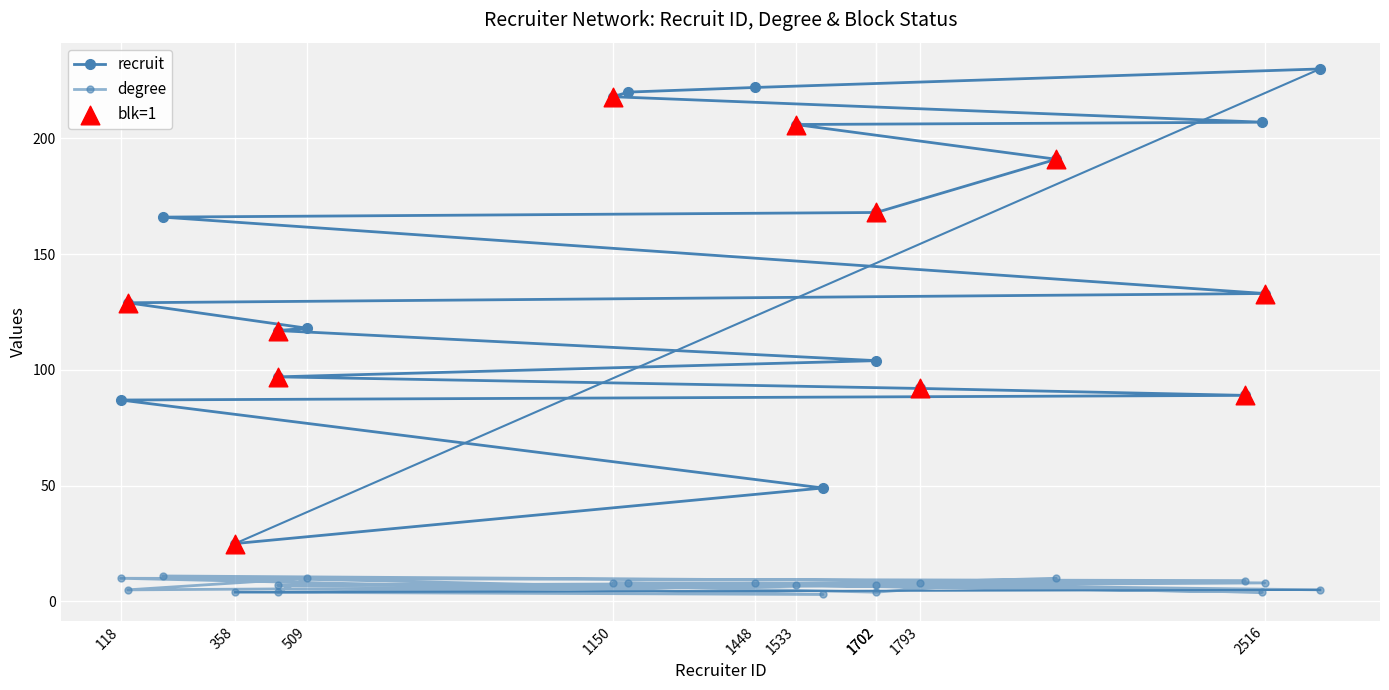

At which category is the sum across all series the highest?

2632